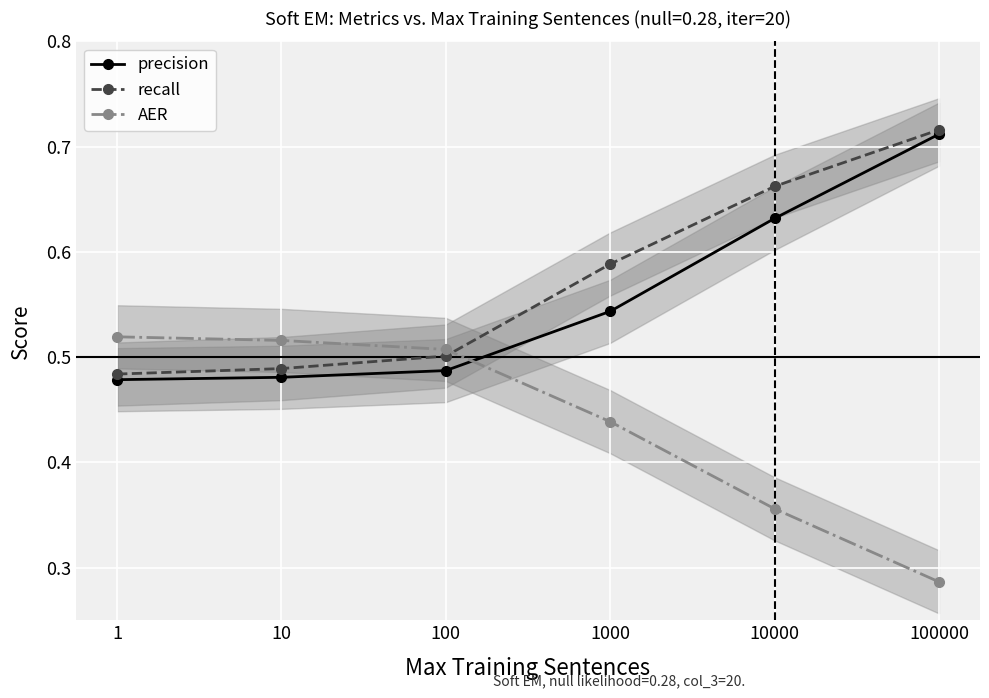

What is the total value across all series at 1000?

1.6